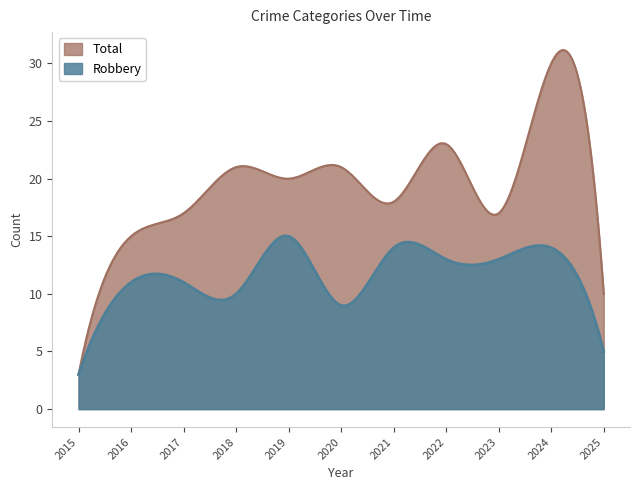

What is the maximum value shown in the chart?

31.2